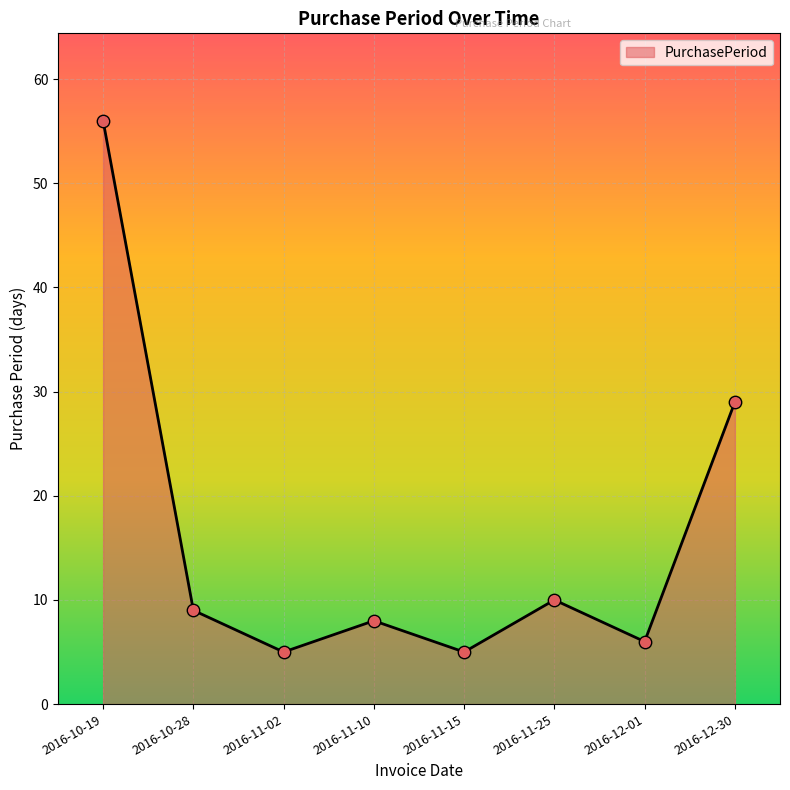

Which has a higher value, 2016-12-30 or 2016-11-10?

2016-12-30